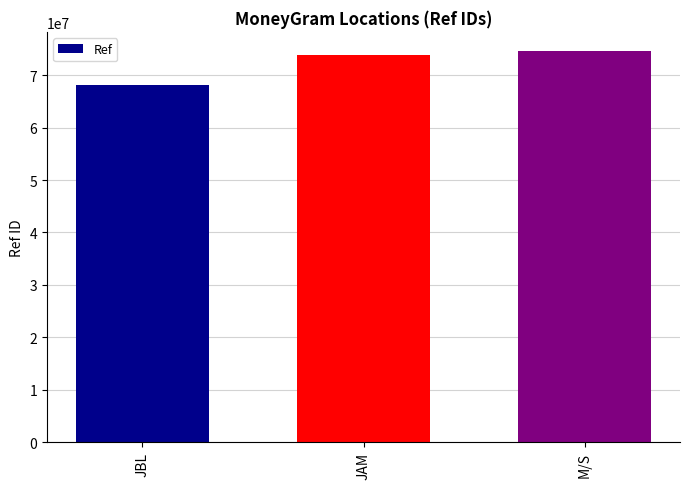

Is it true that the value at JBL is 17145405?

False